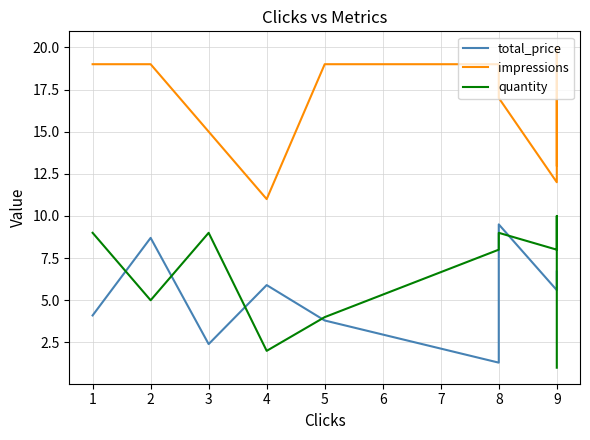

At how many categories does at least one series exceed 12?

8